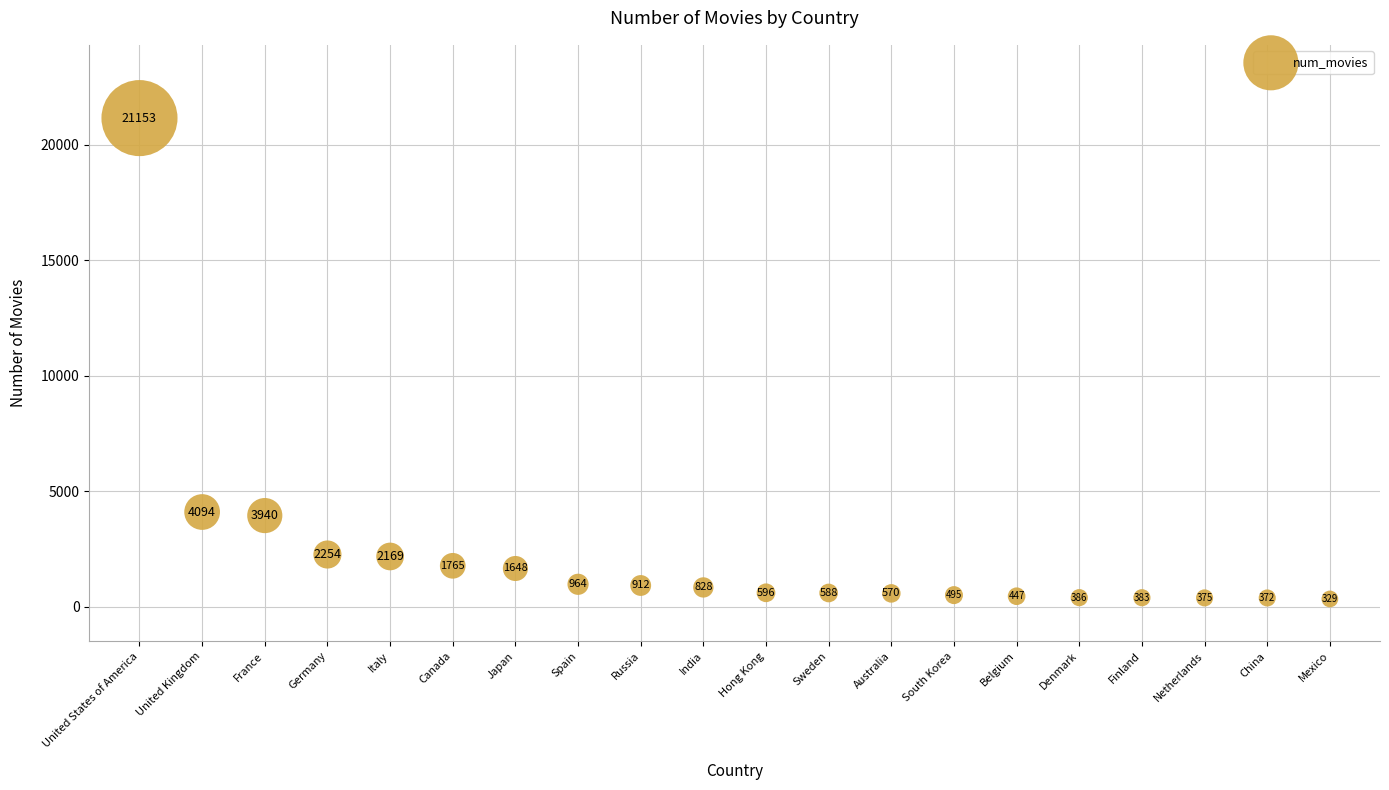

What is the range of Y values (max minus min)?

20824